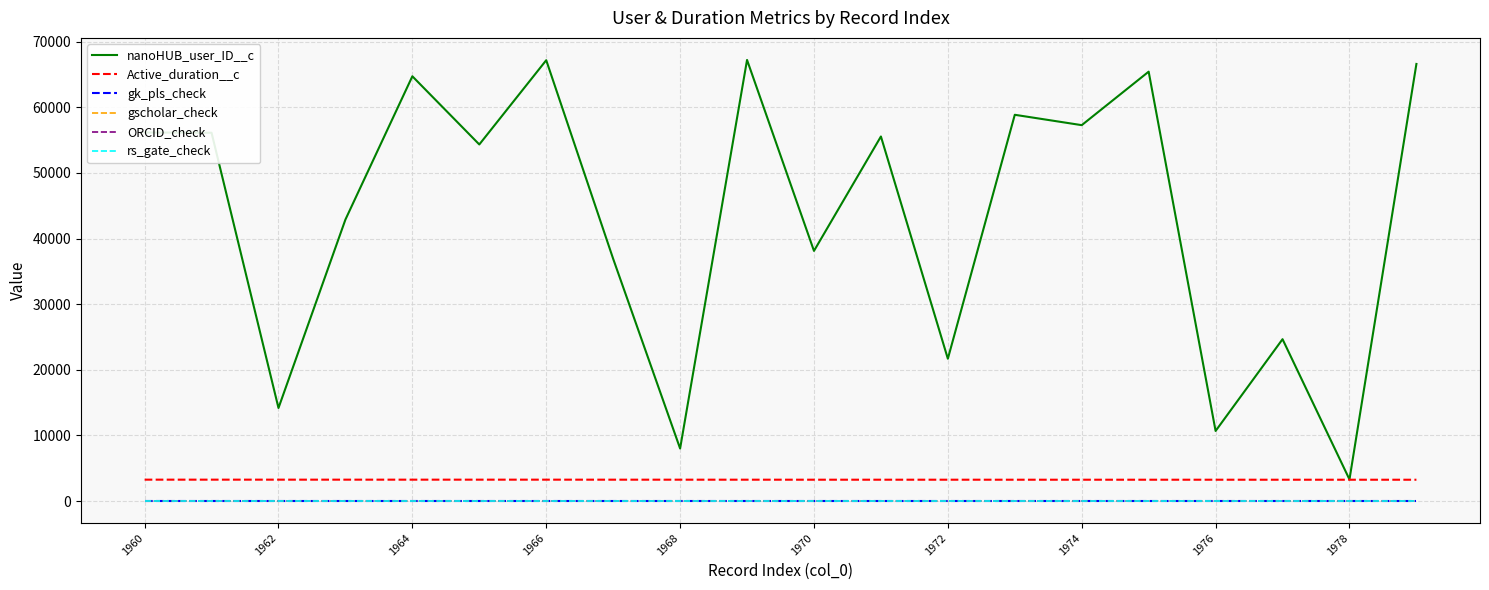

Is this an area chart (filled region under the line)?

No